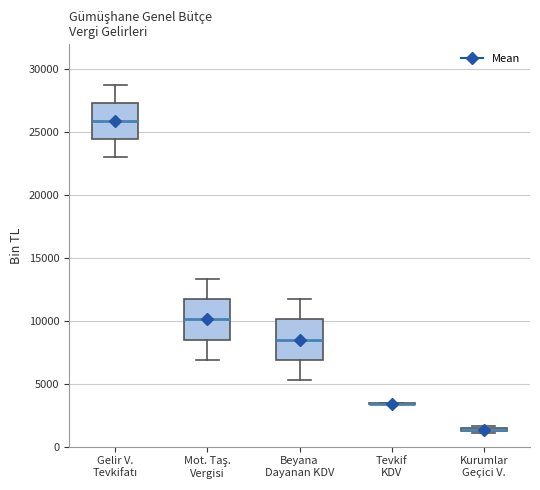

Where does the median line of the box for Mot. Taş. Vergisi sit on the y-axis? The values are not printed on the chart, so give them approximately, as read against the axis.

10000